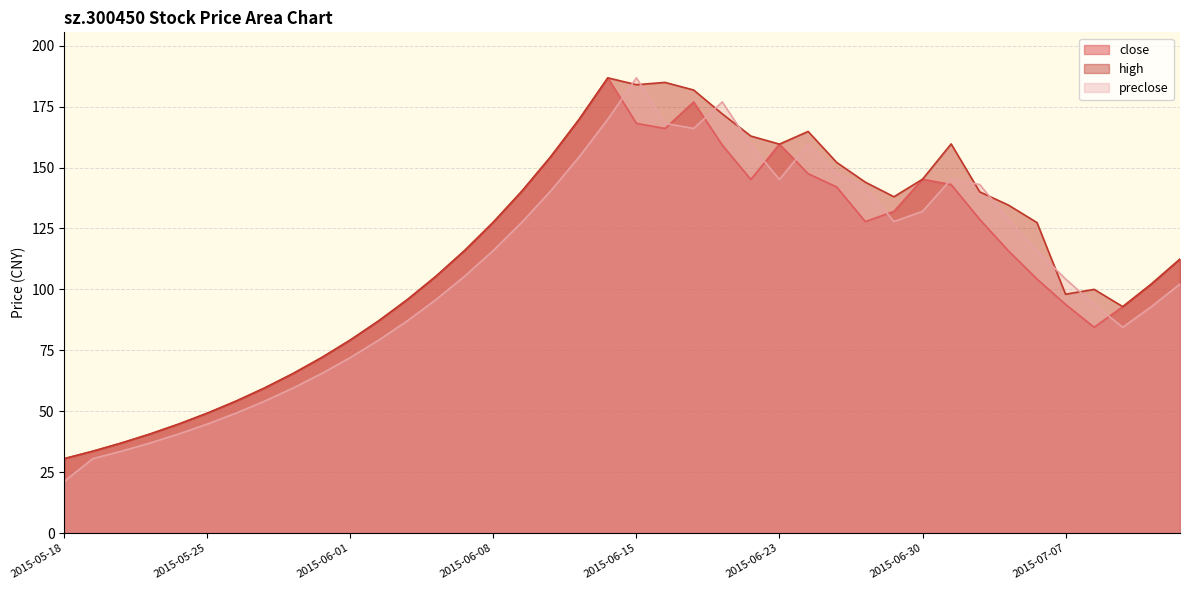

What is the difference between the maximum and minimum values in the close series?

156.2